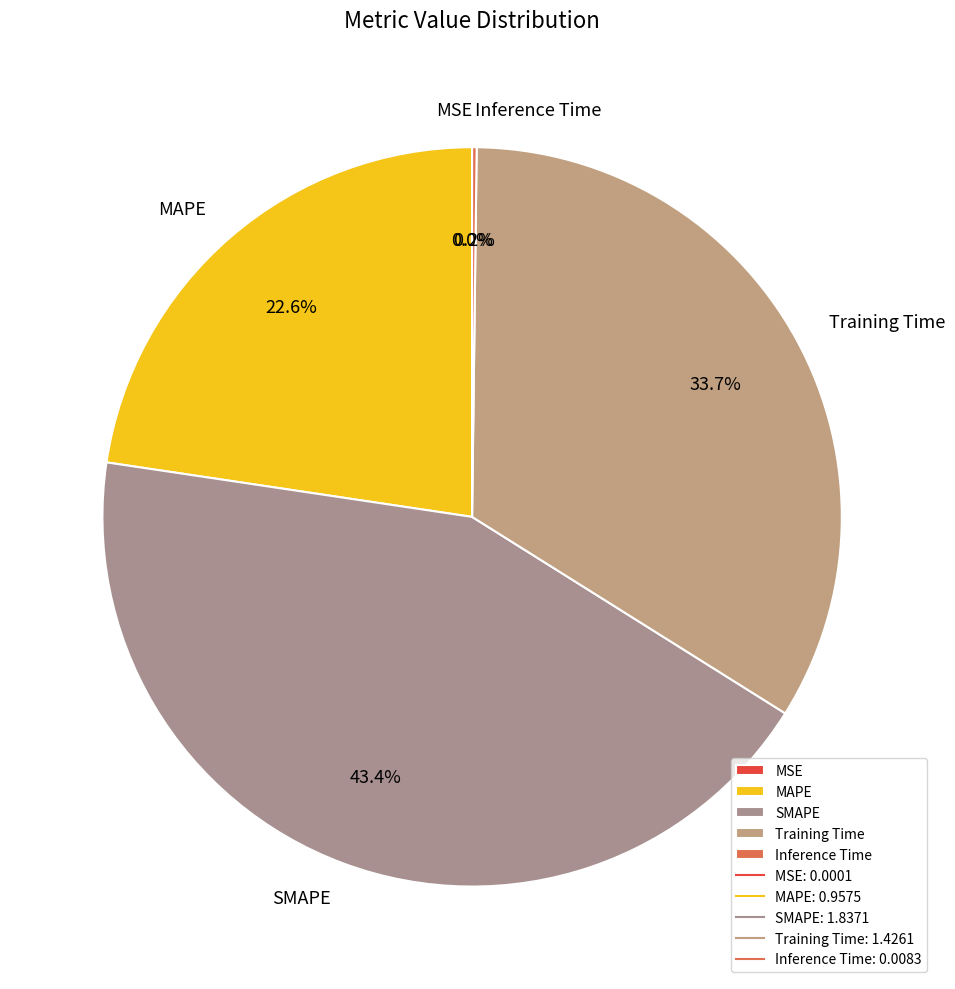

Do MAPE and SMAPE together represent more than half of the pie?

Yes